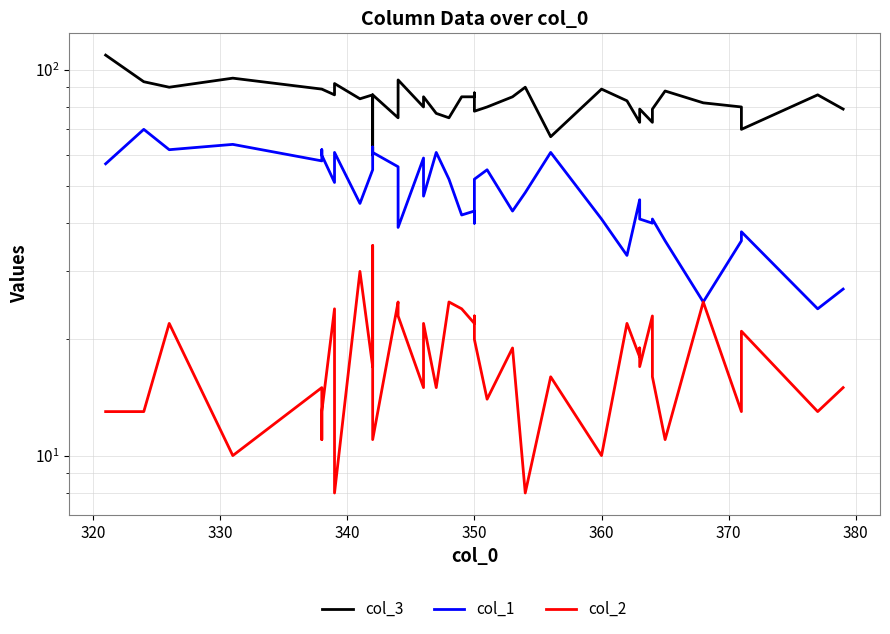

List the series in order of their overall mean, highest first.

col_3, col_1, col_2